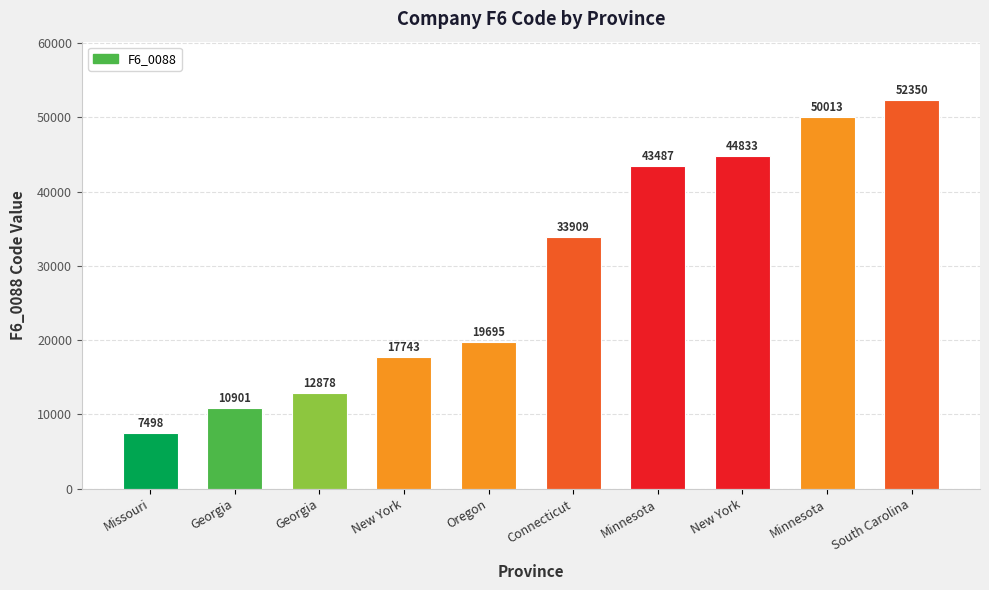

Reading left to right, list all the values displayed in this chart.

Missouri=7498	Georgia=10901	Georgia=12878	New York=17743	Oregon=19695	Connecticut=33909	Minnesota=43487	New York=44833	Minnesota=50013	South Carolina=52350